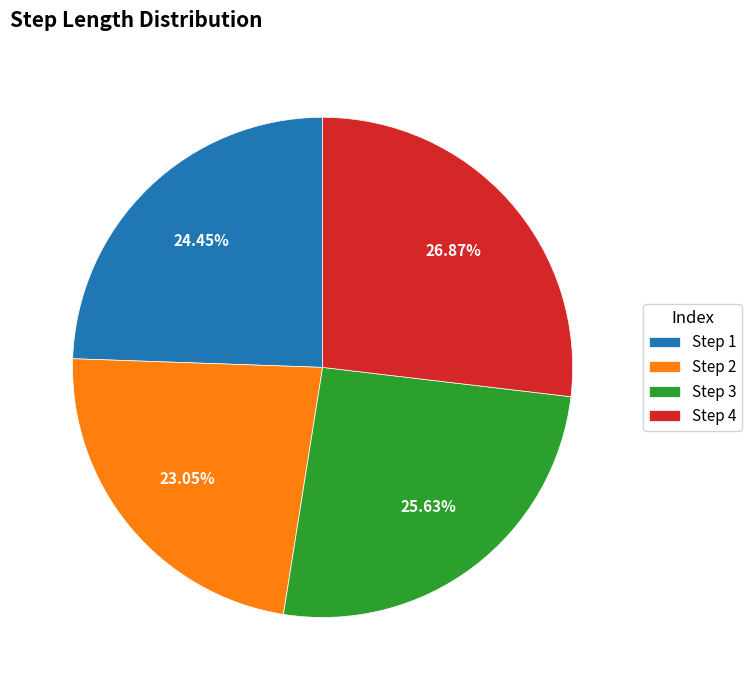

Rank the categories by value from highest to lowest.

Step 4, Step 3, Step 1, Step 2